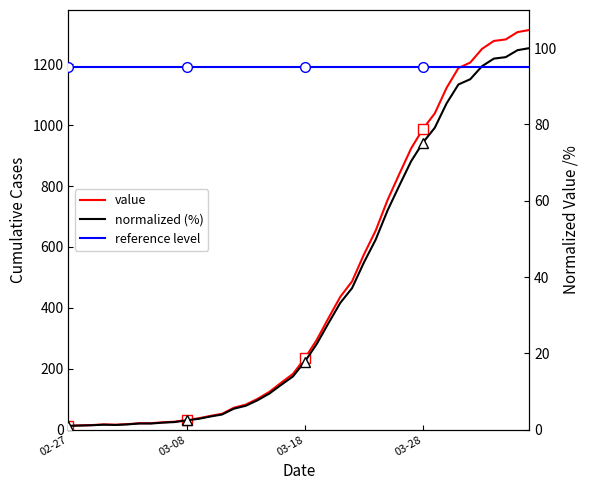

What is the smallest value displayed?

1.0